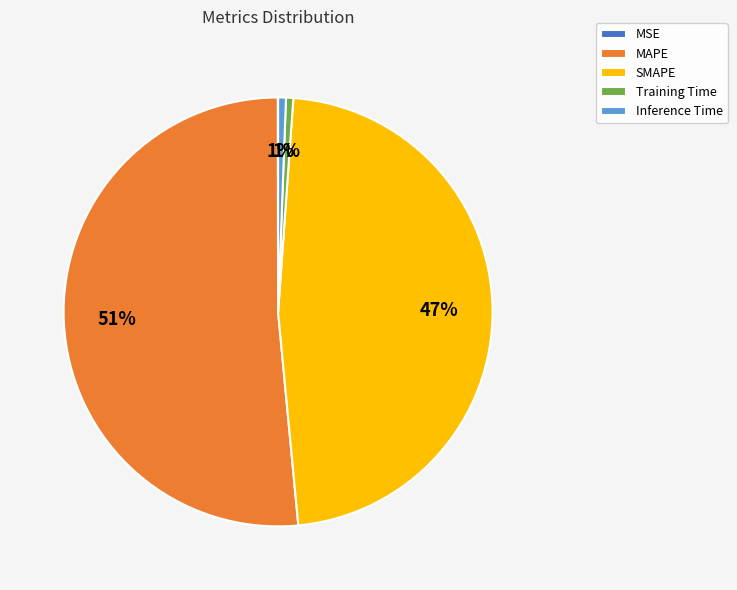

Combined, do Training Time and SMAPE account for over 50%?

No